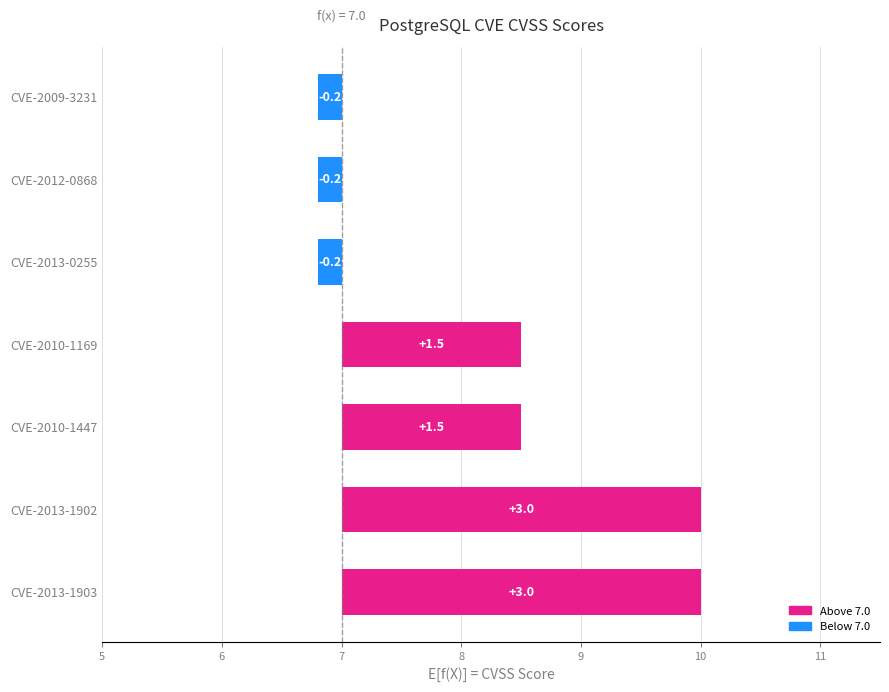

How many values are below 1?

3